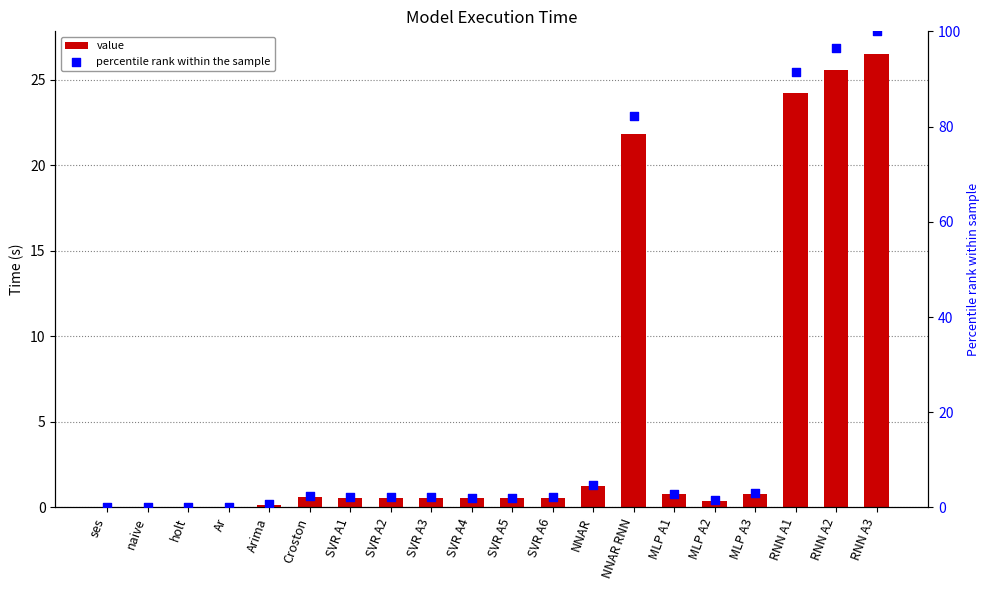

Is the value of value at MLP A1 greater than the value of percentile rank within the sample at SVR A6?

No